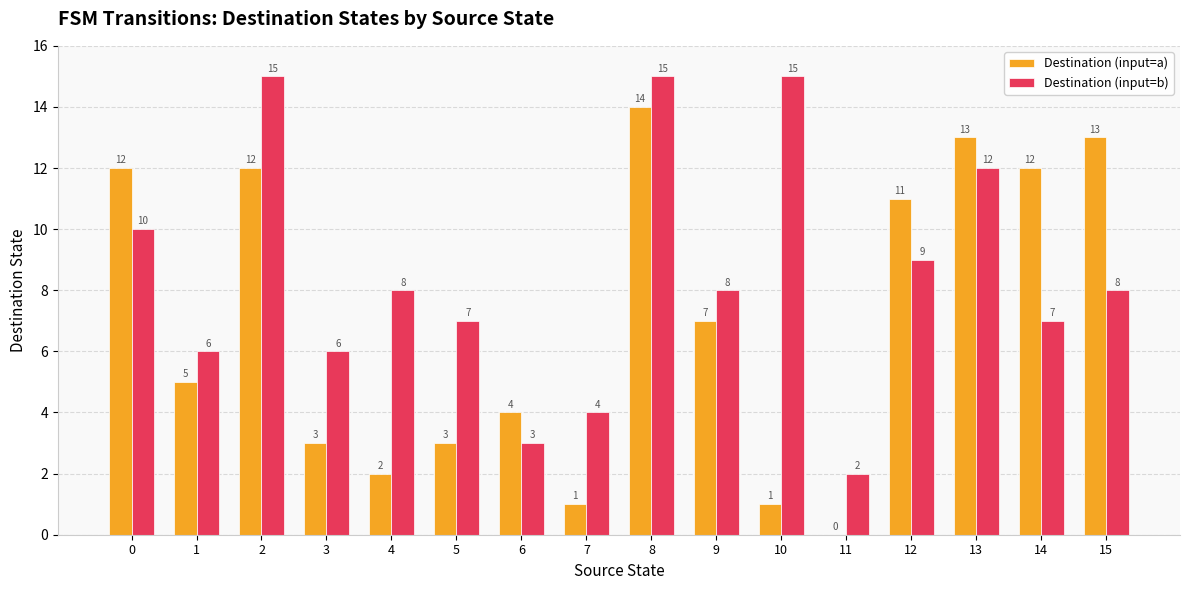

Where is Destination (input=a) nearest to the value 7?

9